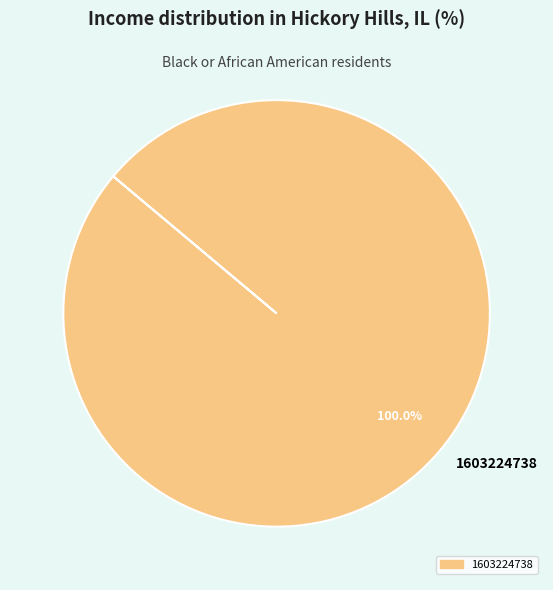

Is there any slice that represents more than half of the pie?

Yes